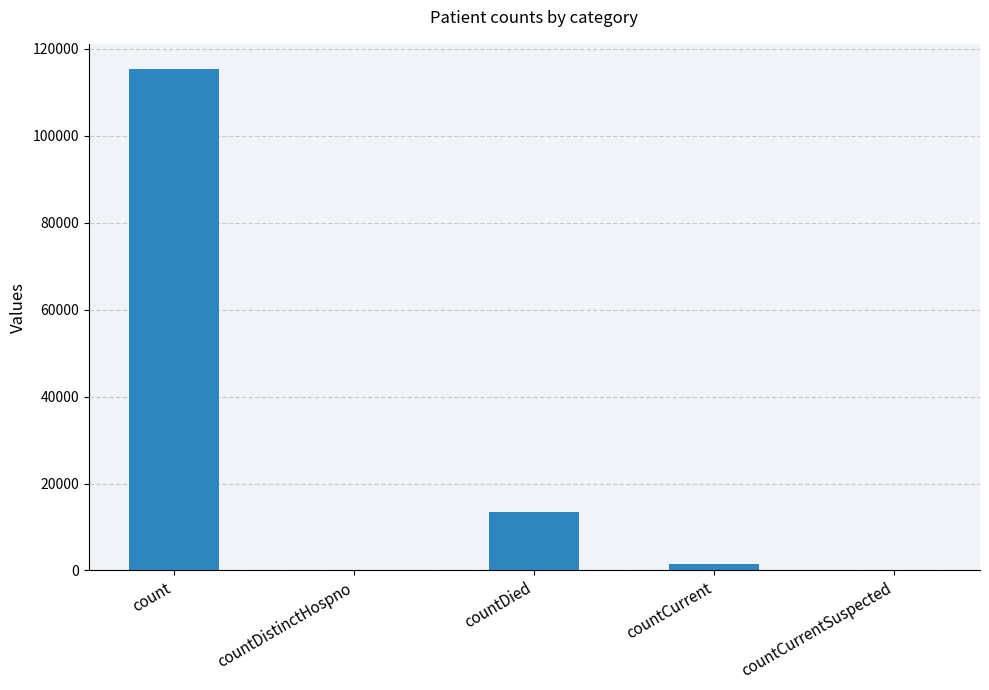

Is it true that the value at countCurrentSuspected is 60420?

False